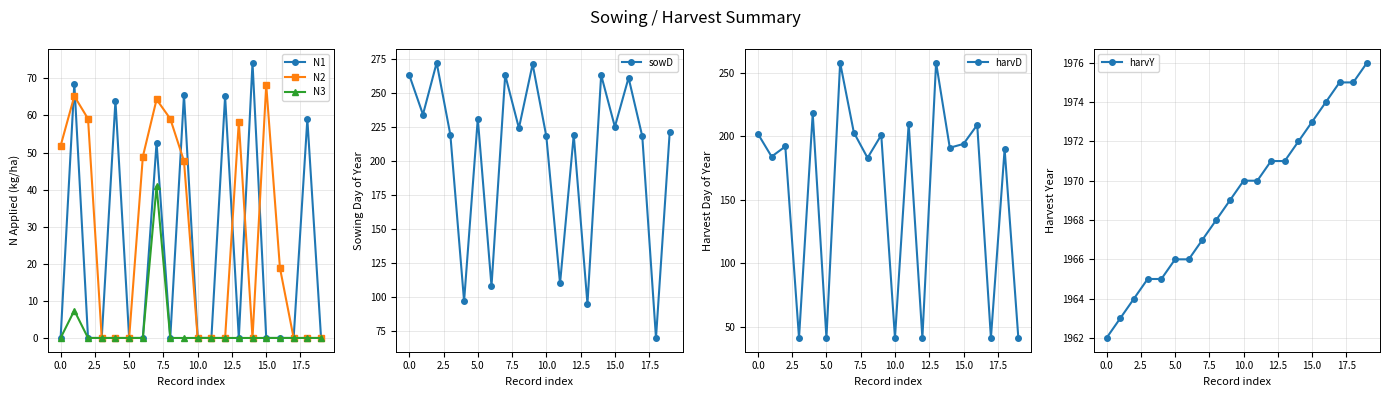

What is the sum of all harvY values?

39382